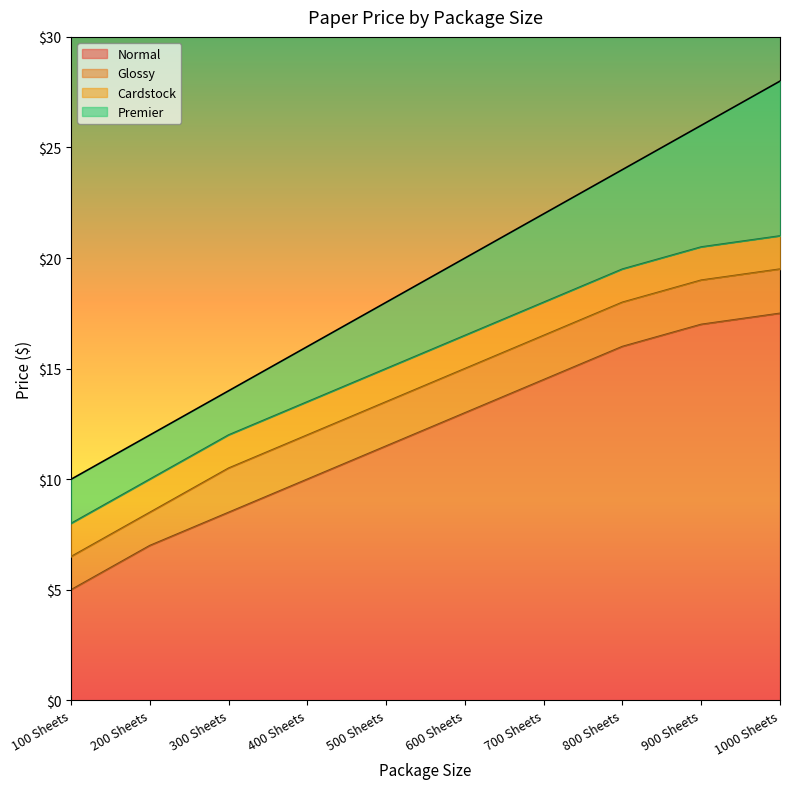

The value of Normal at 500 Sheets is 11.5. True or false?

True